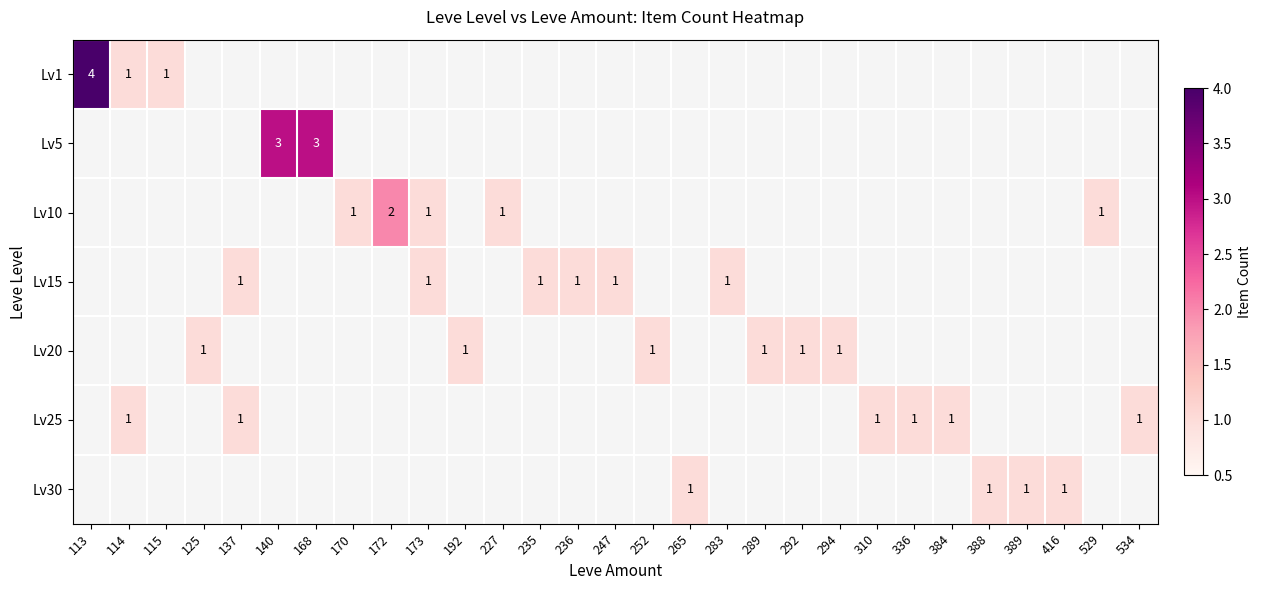

Which label corresponds to the largest value in the chart?

113